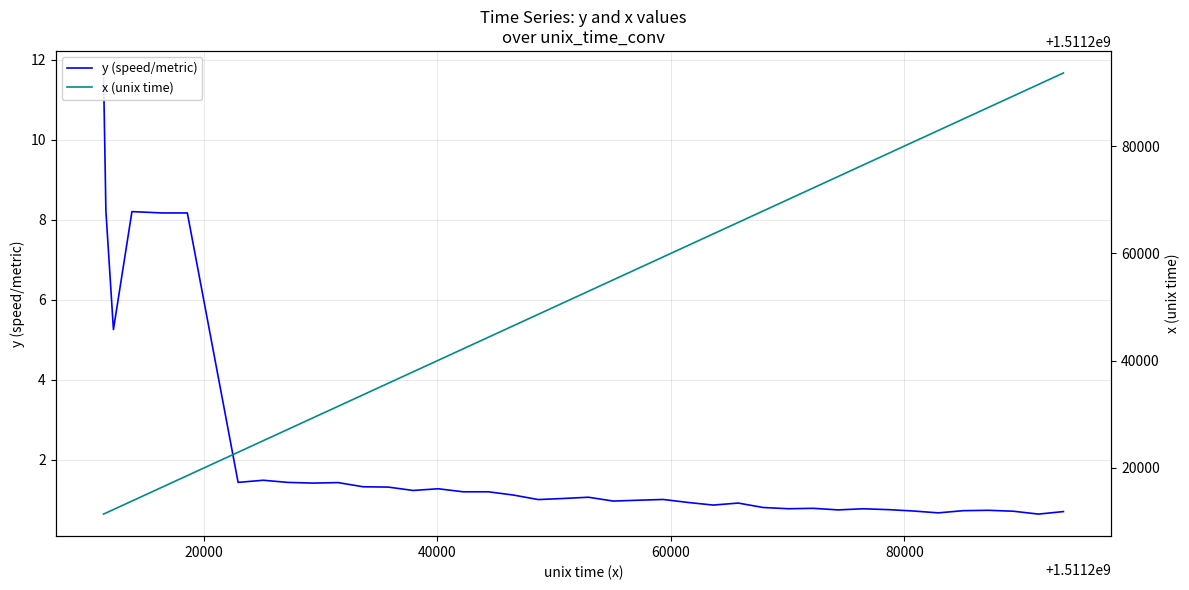

True or false: x (unix time) and y (speed/metric) cross at least once.

False